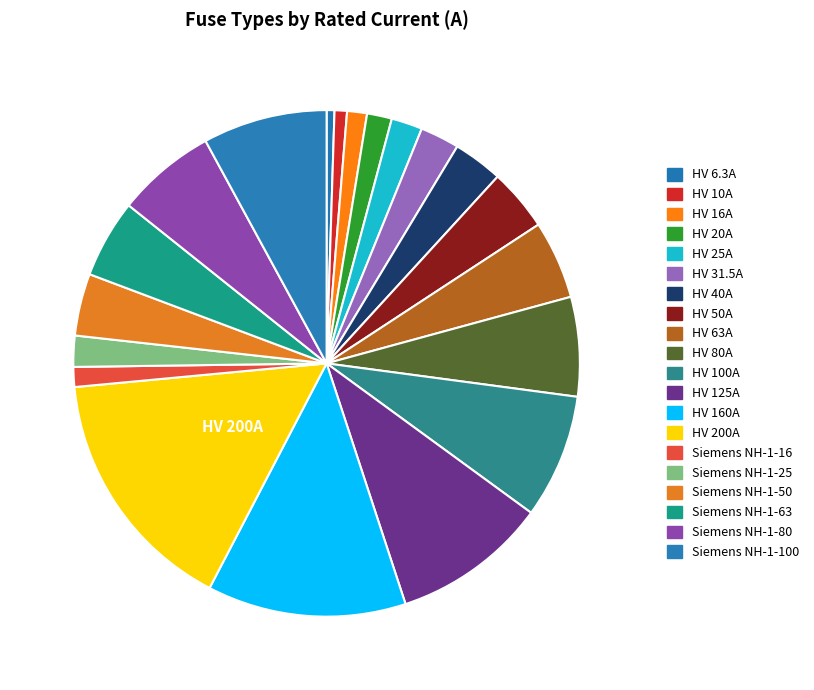

Combined, do HV 50A and HV 80A account for over 50%?

No